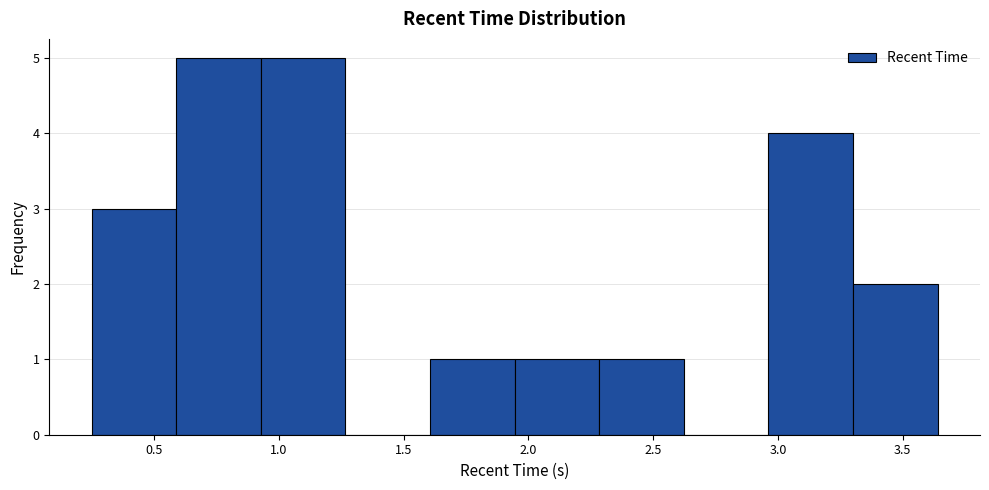

How tall is the bar that spans 0.60 to 0.95 on the x-axis? Neither the bar edges nor the heights are printed on the chart, so give them approximately, as read against the axes.

5